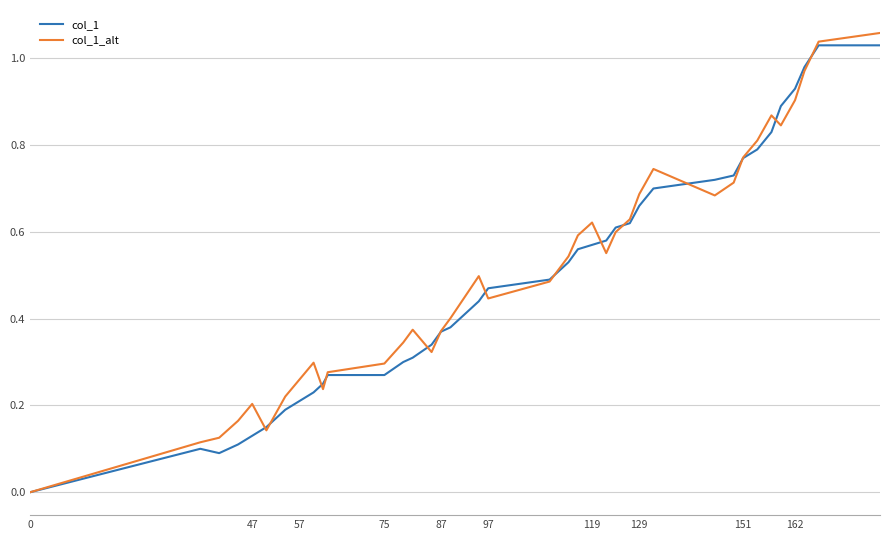

Which series has the largest range (max minus min)?

col_1_alt